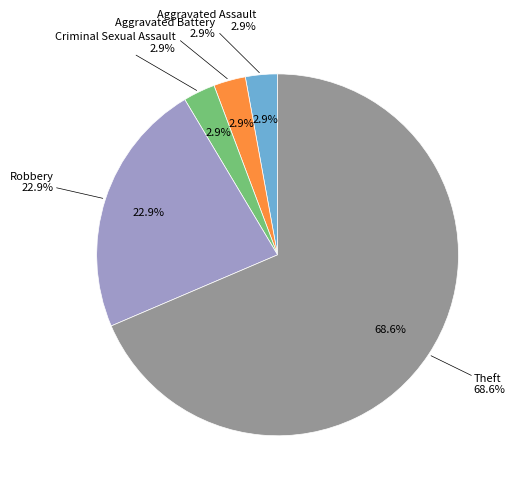

Which category has the biggest portion of the pie?

Theft